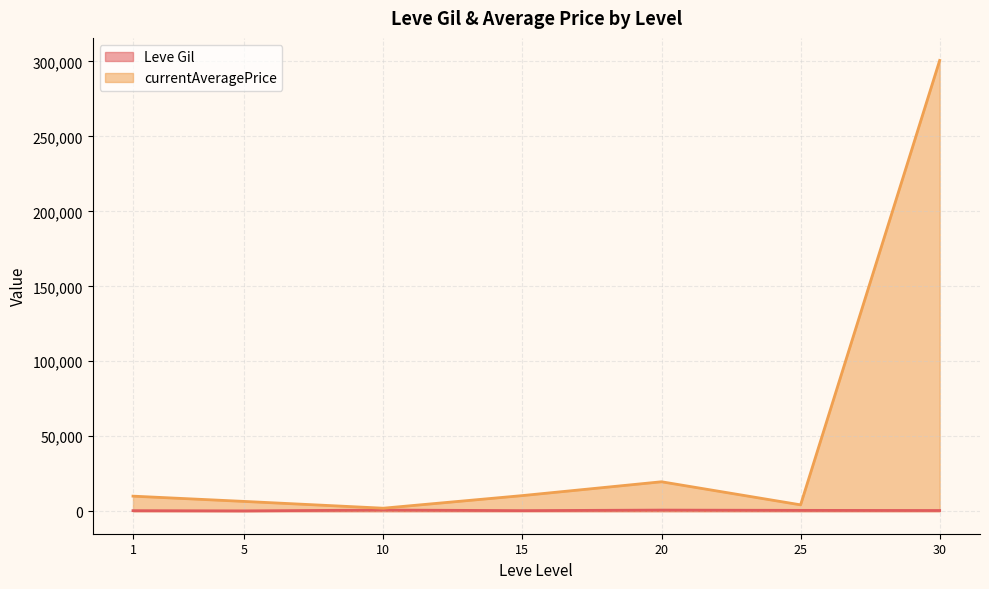

The value of currentAveragePrice at 1 is 10033.2. True or false?

True